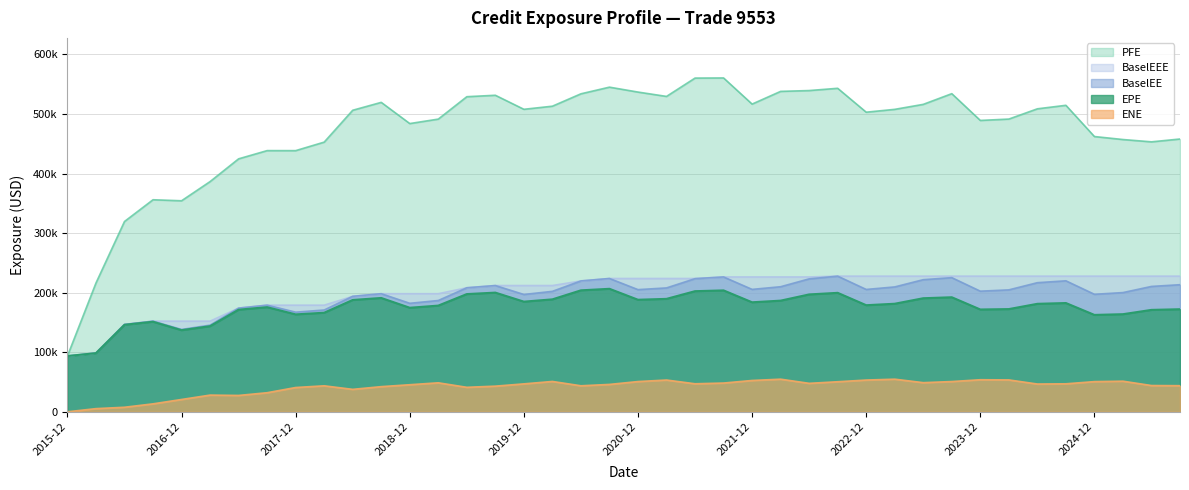

What is the sum of the BaselEE values at 2024-09-30 and 2020-06-30?

439614.0